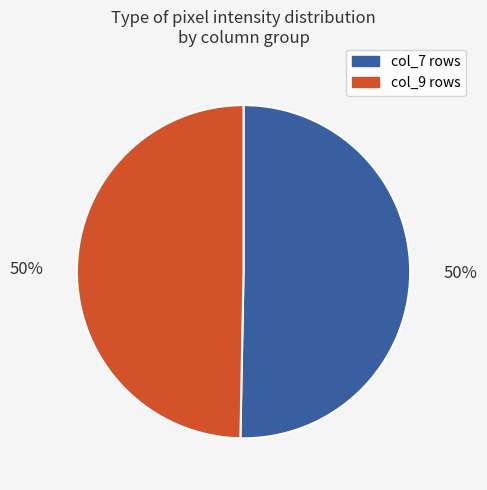

Count the number of slices in the pie.

2